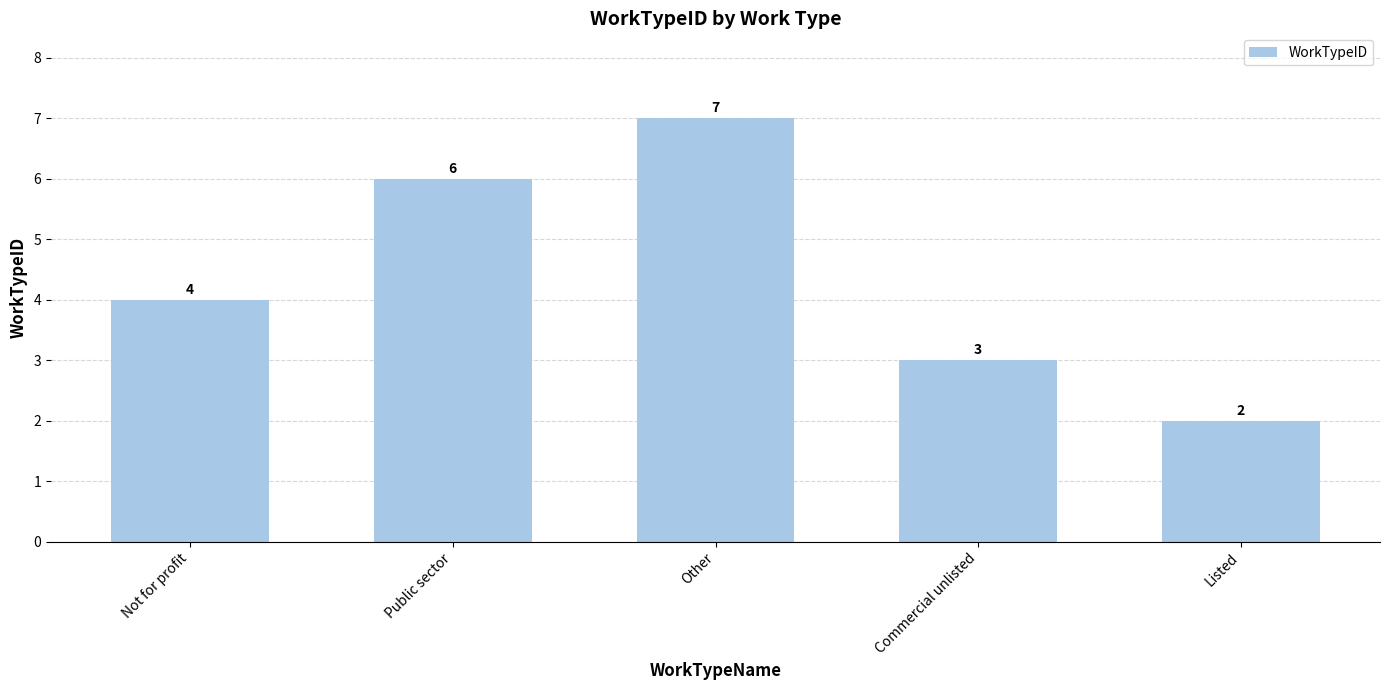

Rank the categories by value from highest to lowest.

Other, Public sector, Not for profit, Commercial unlisted, Listed